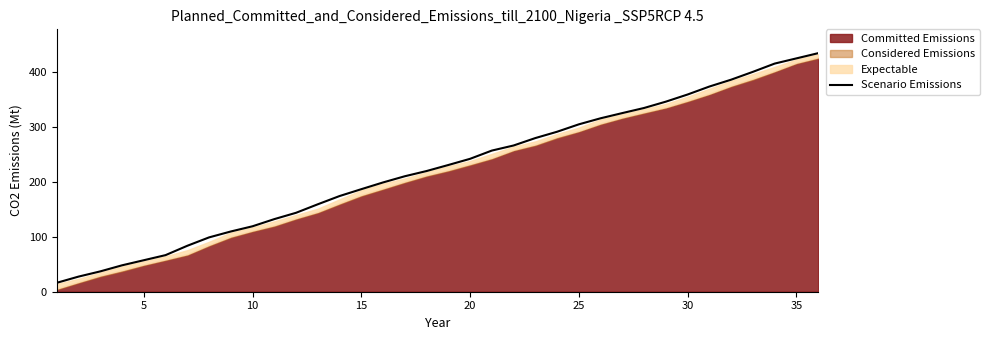

What is the minimum value for Scenario Emissions?

16.3